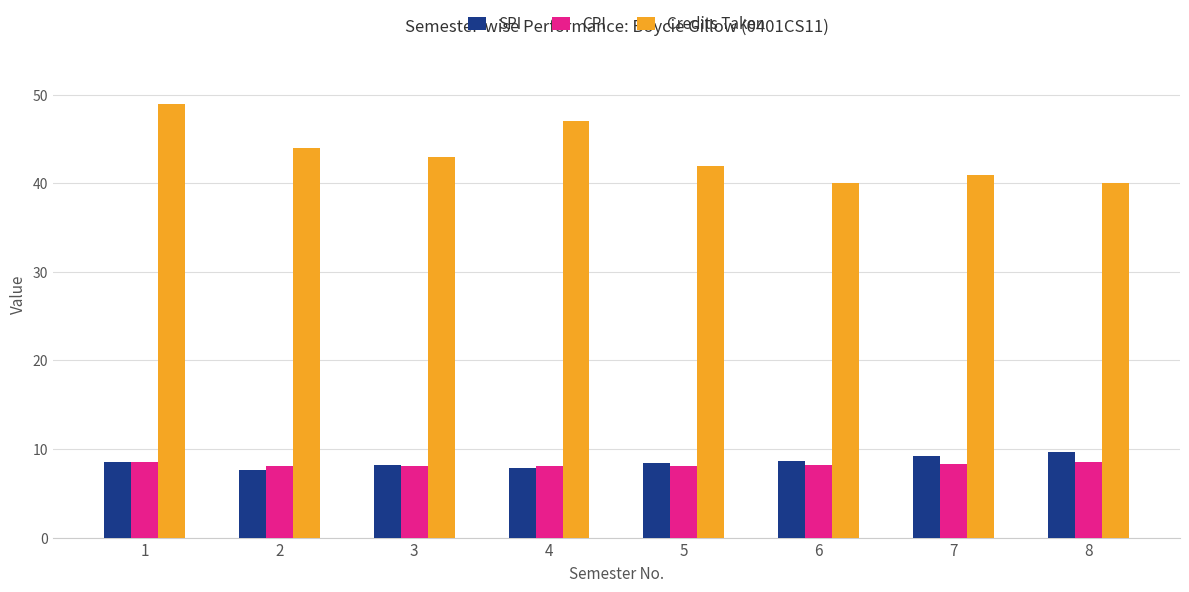

What is the sum of all SPI values?

68.2